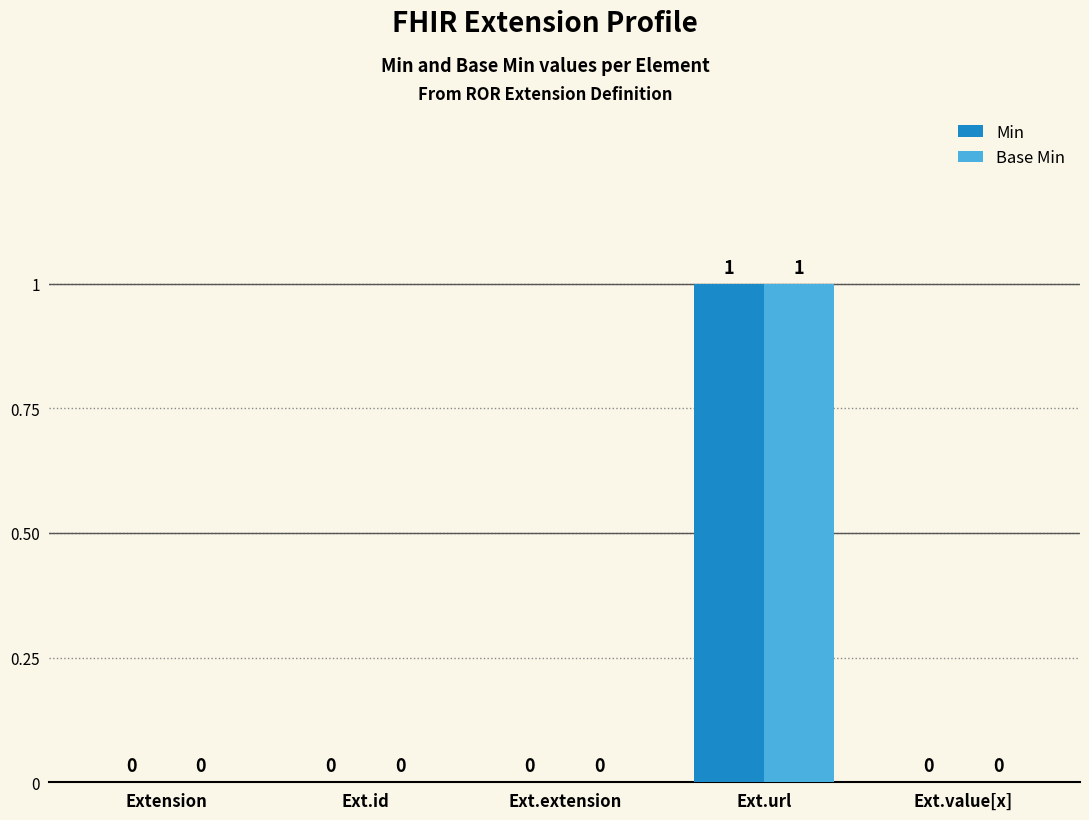

At which label does Base Min reach its peak?

Ext.url